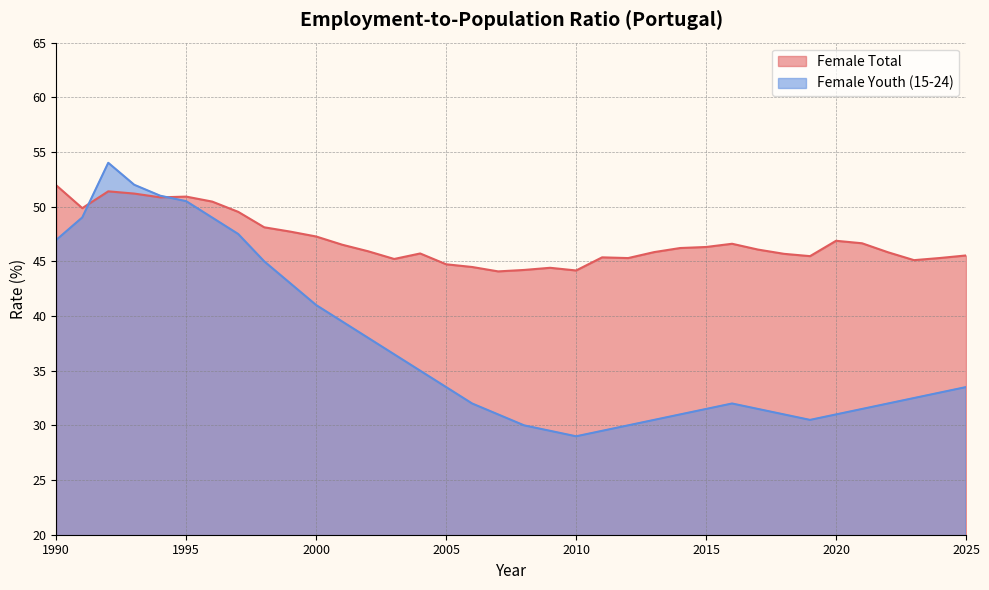

How many lines are shown in the chart?

2